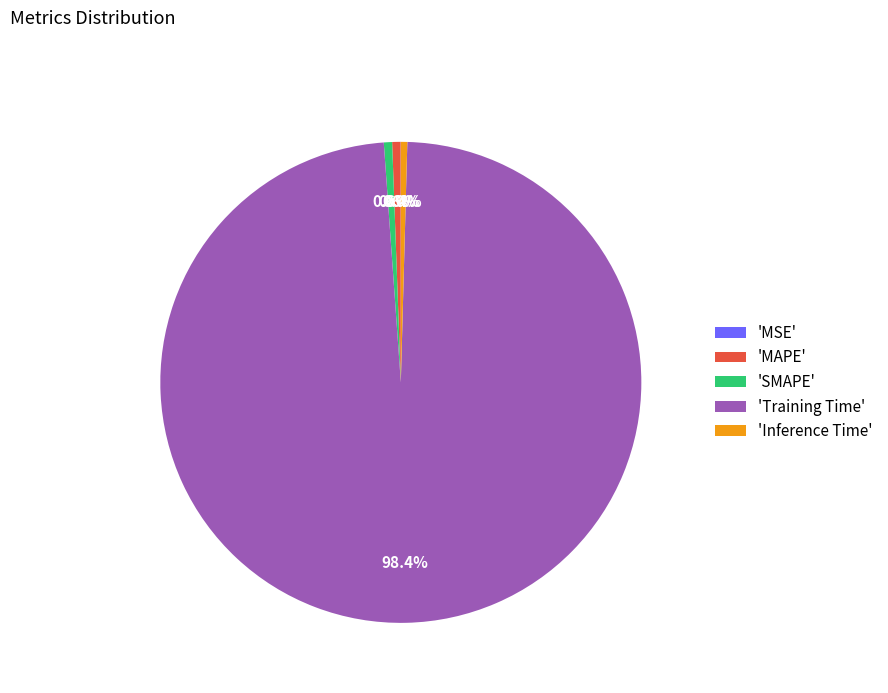

Is there a majority slice in this chart?

Yes